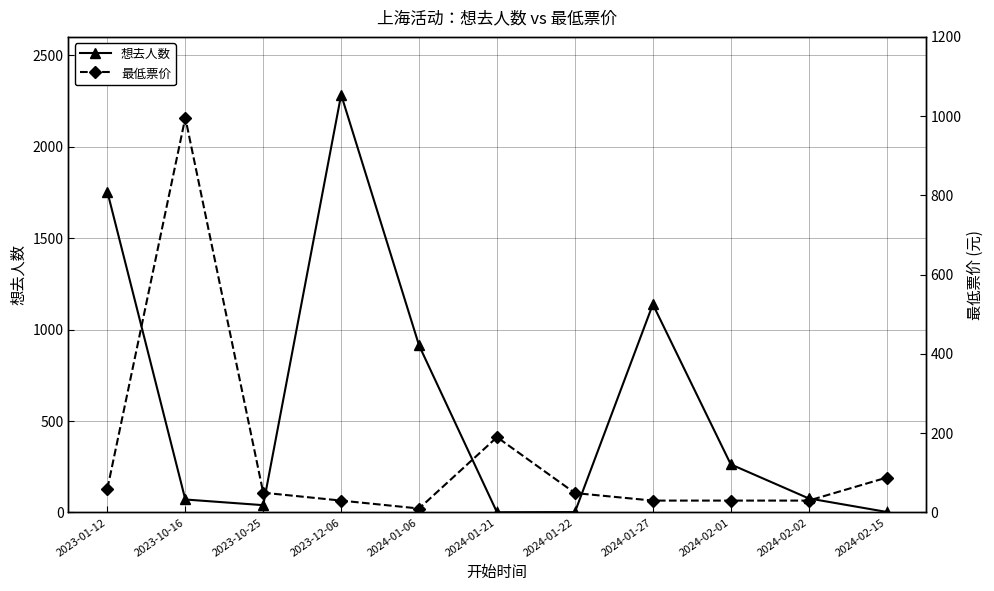

True or false: 最低票价 and 想去人数 cross at least once.

True